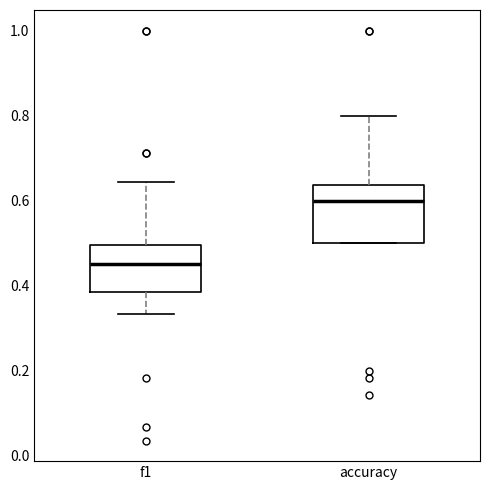

Reading left to right, transcribe this box plot: for each box, give where its median line is, the range the box spans, and where its two whiskers end, as read against the y-axis. The values are not printed on the chart, so give them approximately, as read against the axis.

f1: median 0.46, box 0.38 to 0.50, whiskers 0.34 to 0.64
accuracy: median 0.60, box 0.50 to 0.64, whiskers 0.50 to 0.80